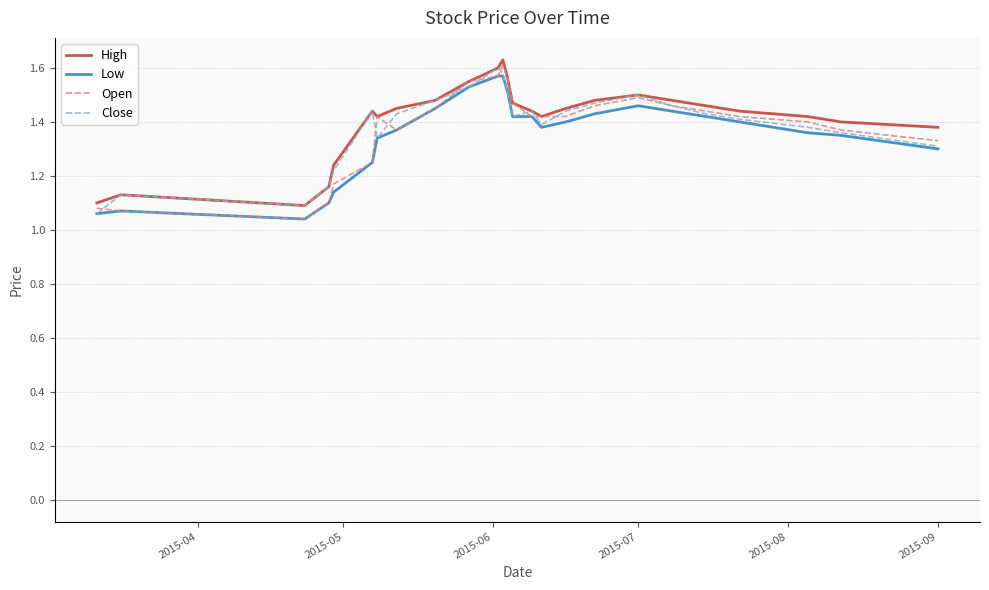

Does the chart have visible grid lines?

Yes